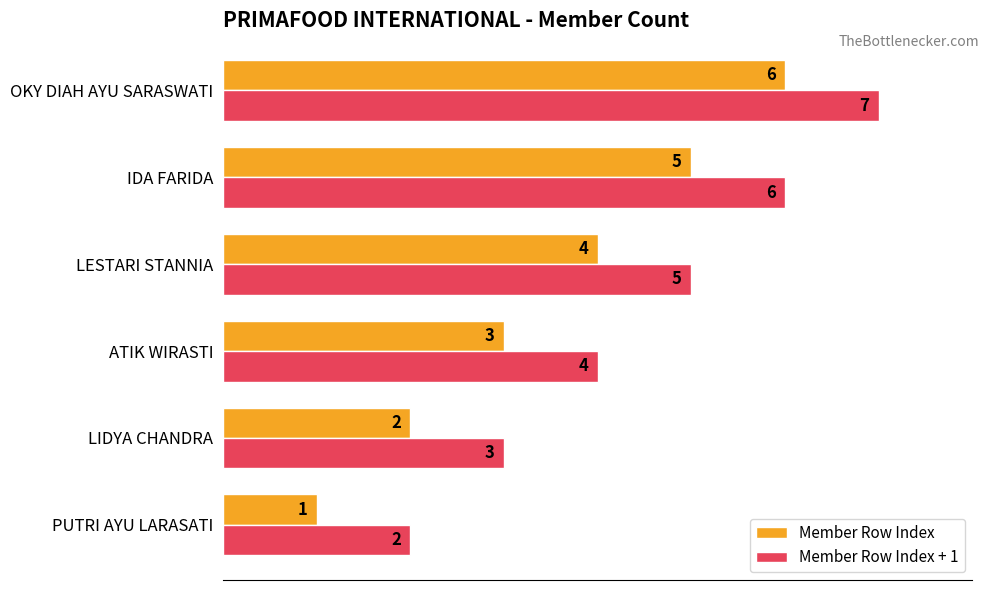

What is the difference between the maximum and minimum values in the Member Row Index series?

5